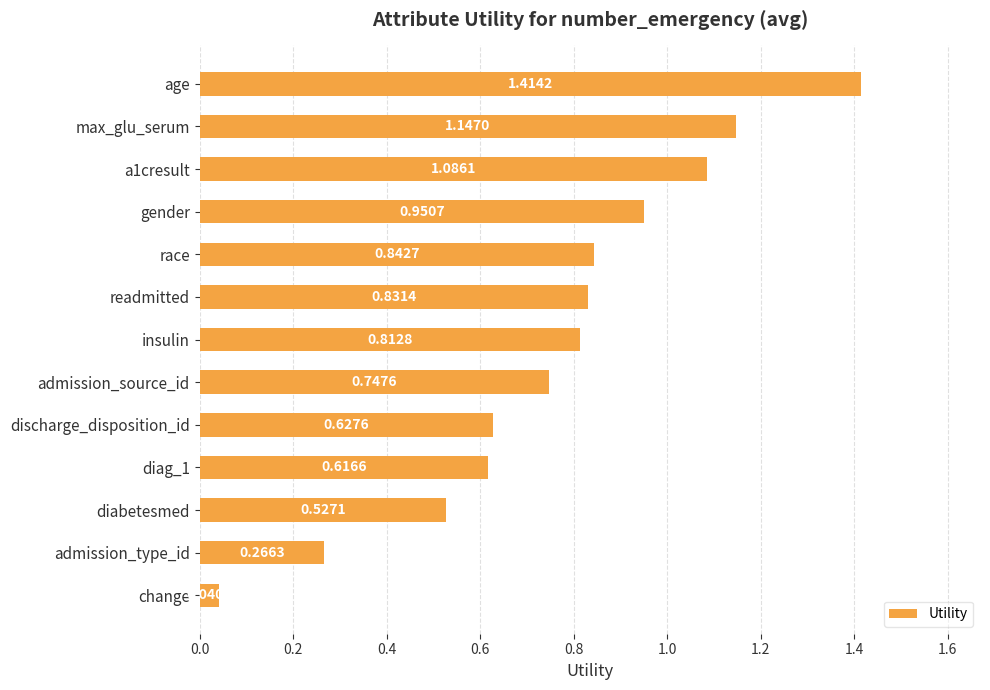

What is the change in value from max_glu_serum to race?

-0.3